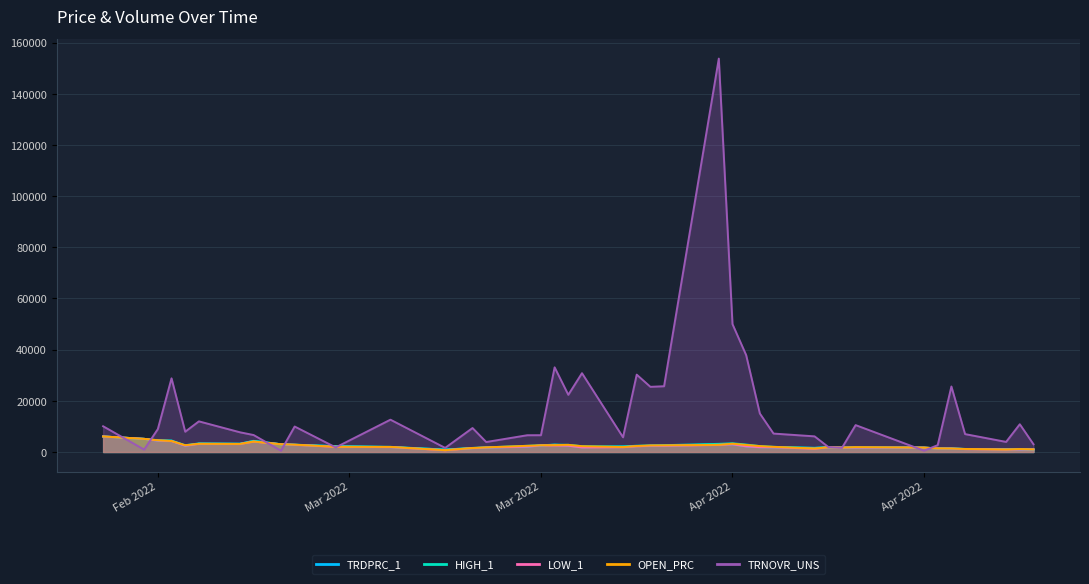

Where does the LOW_1 series first go above 2084?

2022-02-18